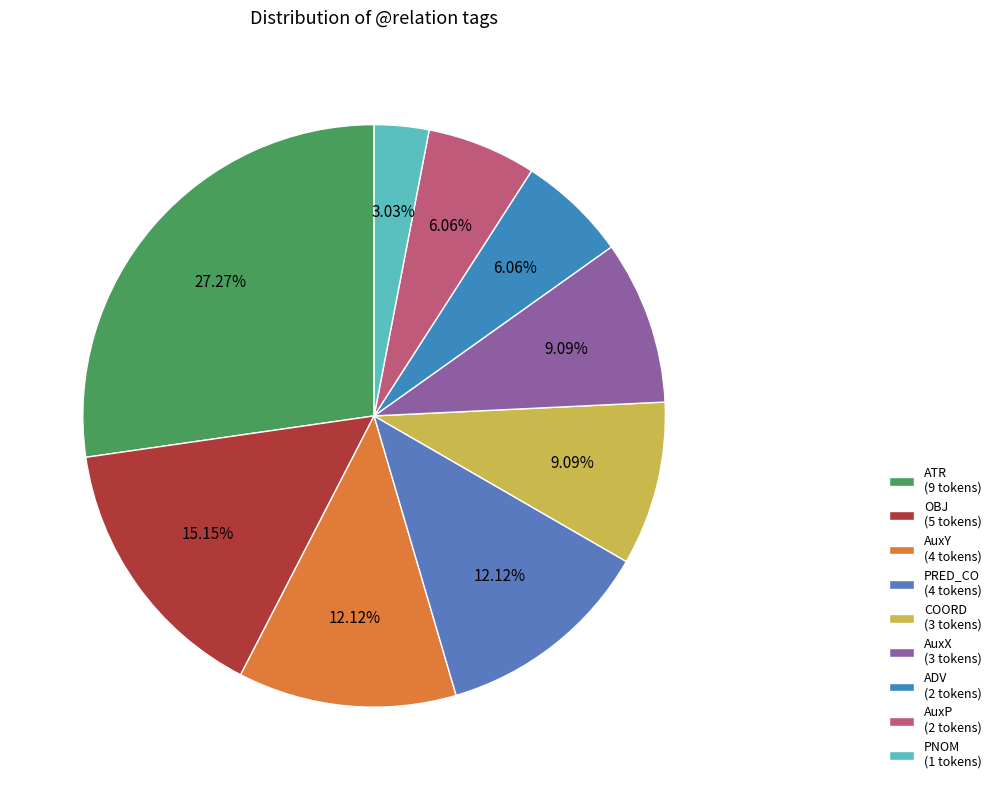

To the nearest percent, what portion does AuxY represent?

12%